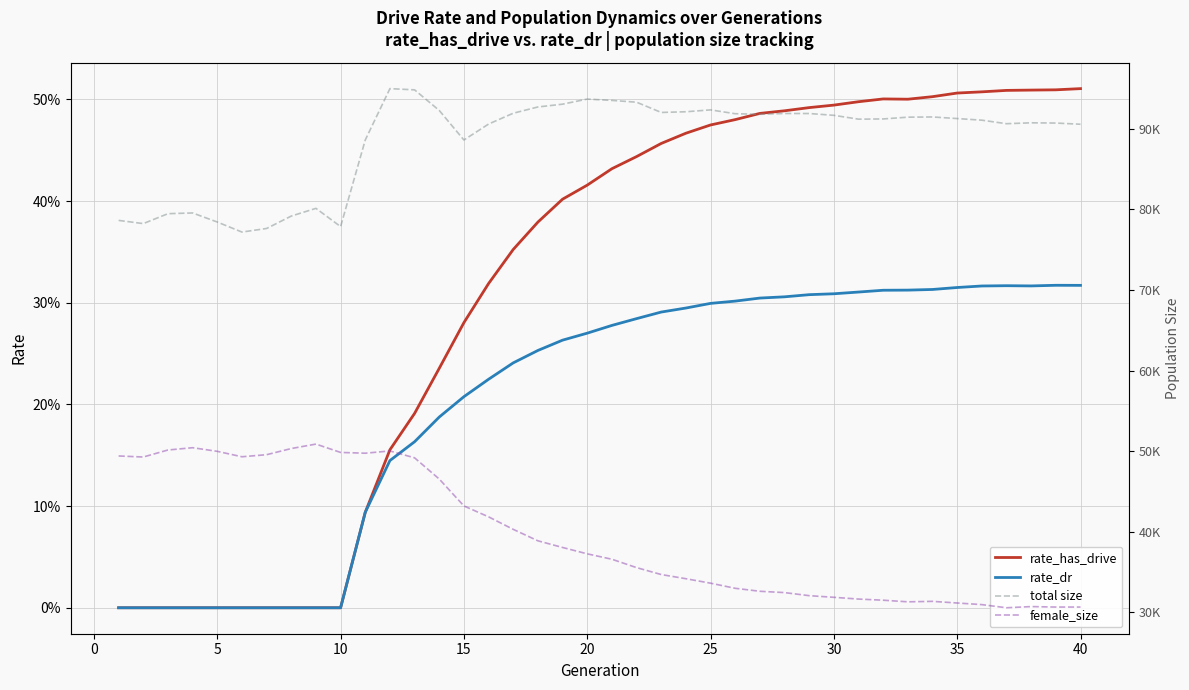

In female_size, how many points are higher than both neighbors (excluding endpoints)?

5